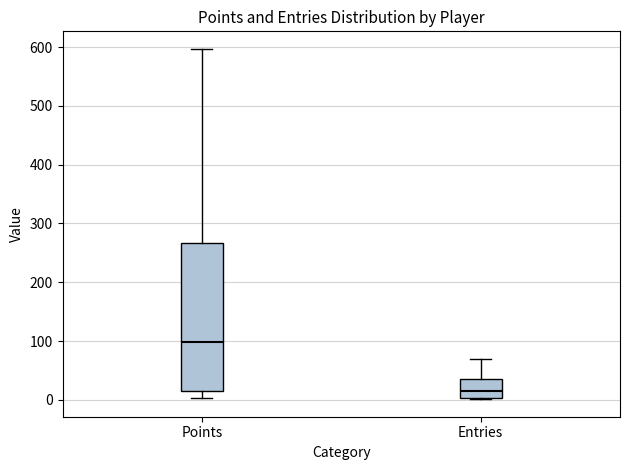

Comparing the boxes themselves (not the whiskers), which one is the tallest?

Points